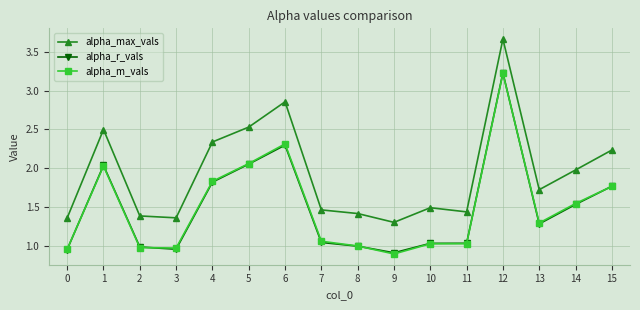

True or false: alpha_max_vals and alpha_r_vals cross at least once.

False